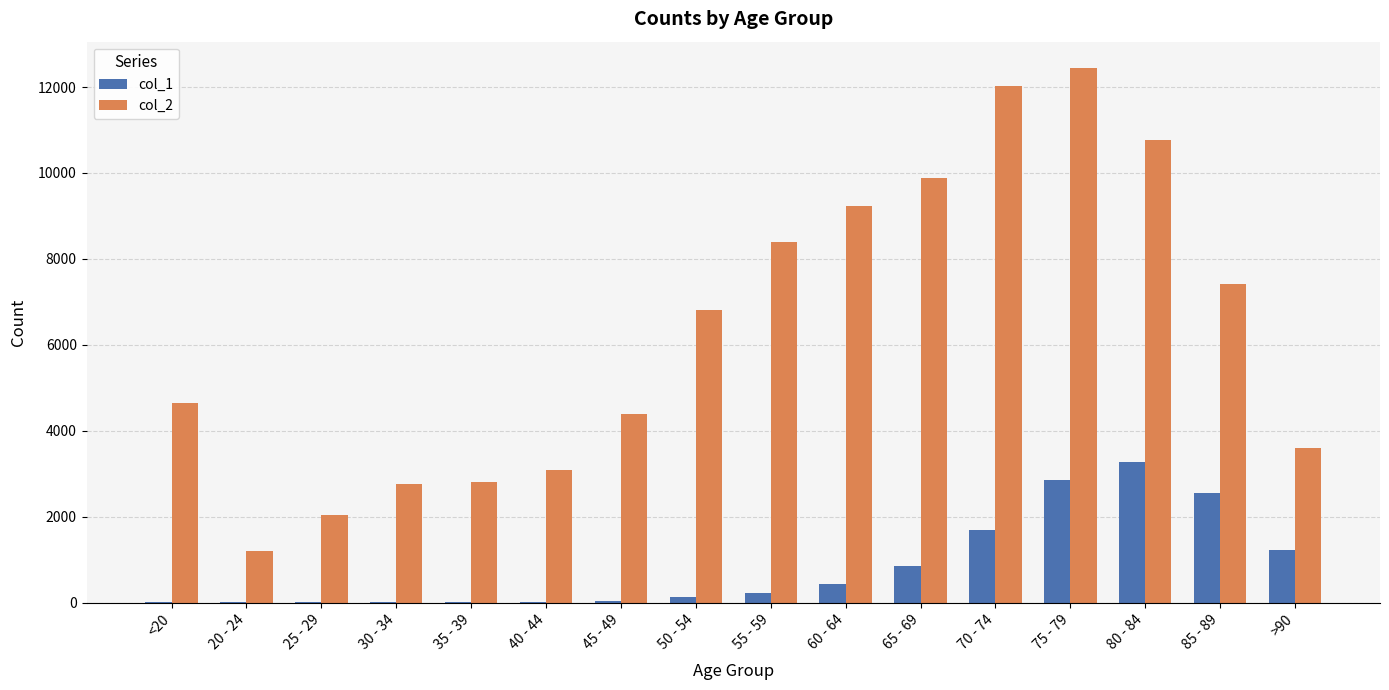

How many distinct data groups are displayed?

2